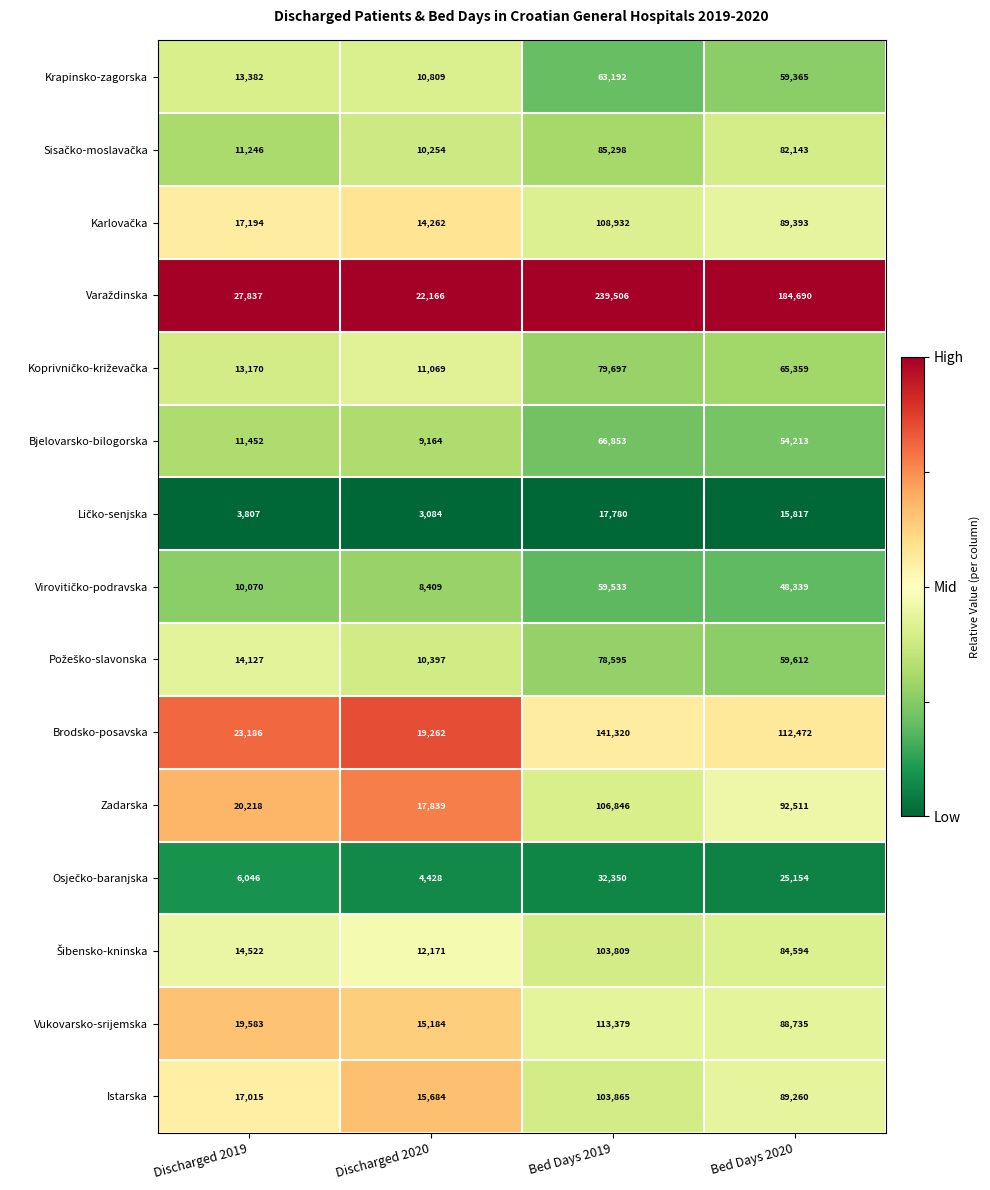

Rank the categories by Zadarska value from lowest to highest.

Discharged 2020, Discharged 2019, Bed Days 2020, Bed Days 2019